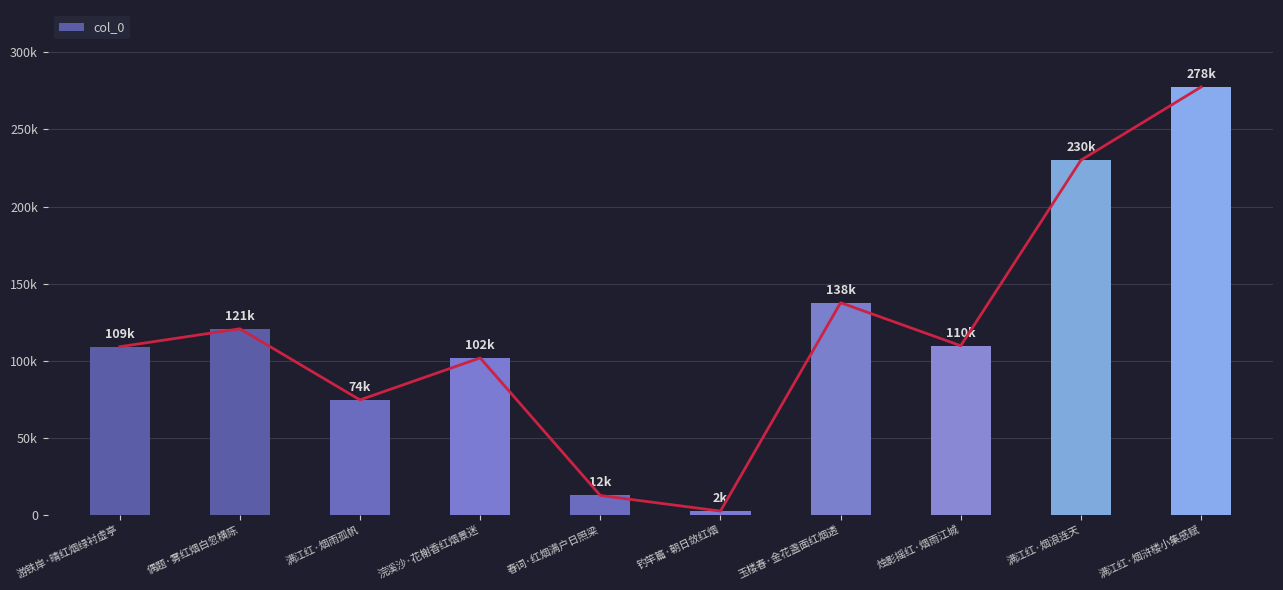

What is the change in value from 钓竿篇·朝日敛红烟 to 满江红·烟浒楼小集感赋?

+275258